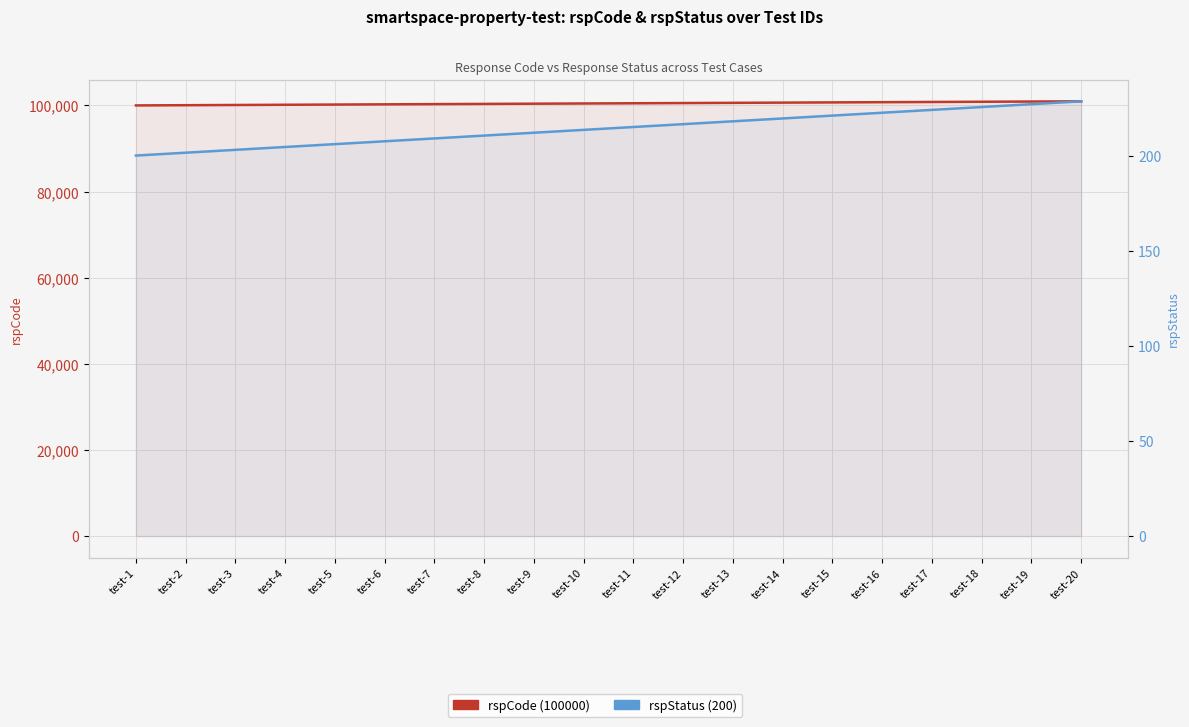

What is the highest value of the rspCode series?

100950.0